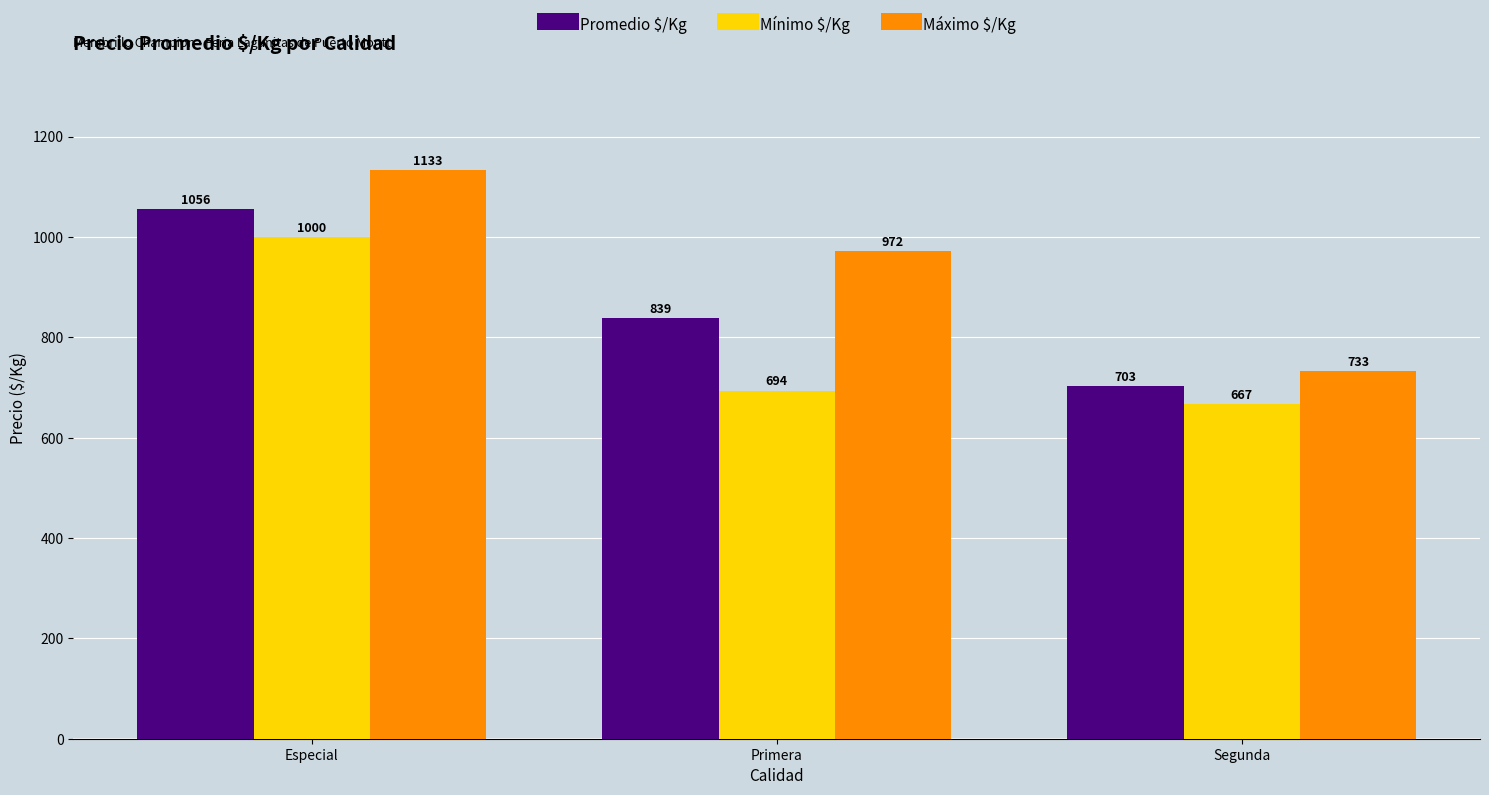

What is the sum of the Promedio $/Kg values at Segunda and Primera?

1541.5